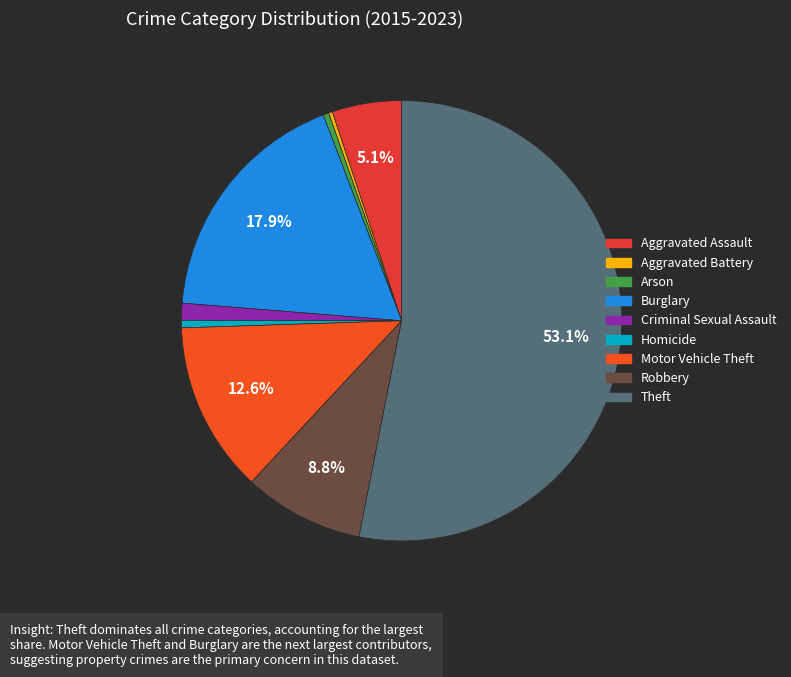

Which slice is the largest?

Theft